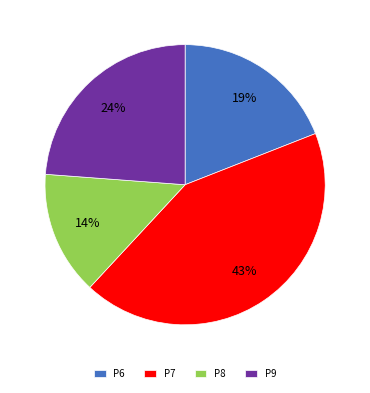

Do P6 and P9 together represent more than half of the pie?

No